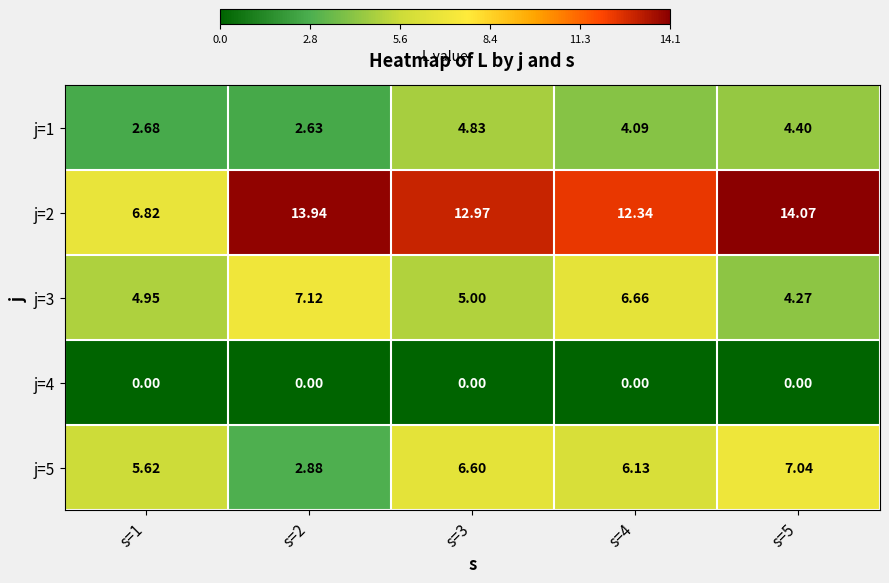

Is the value of j=3 at s=4 greater than the value of j=1 at s=4?

Yes